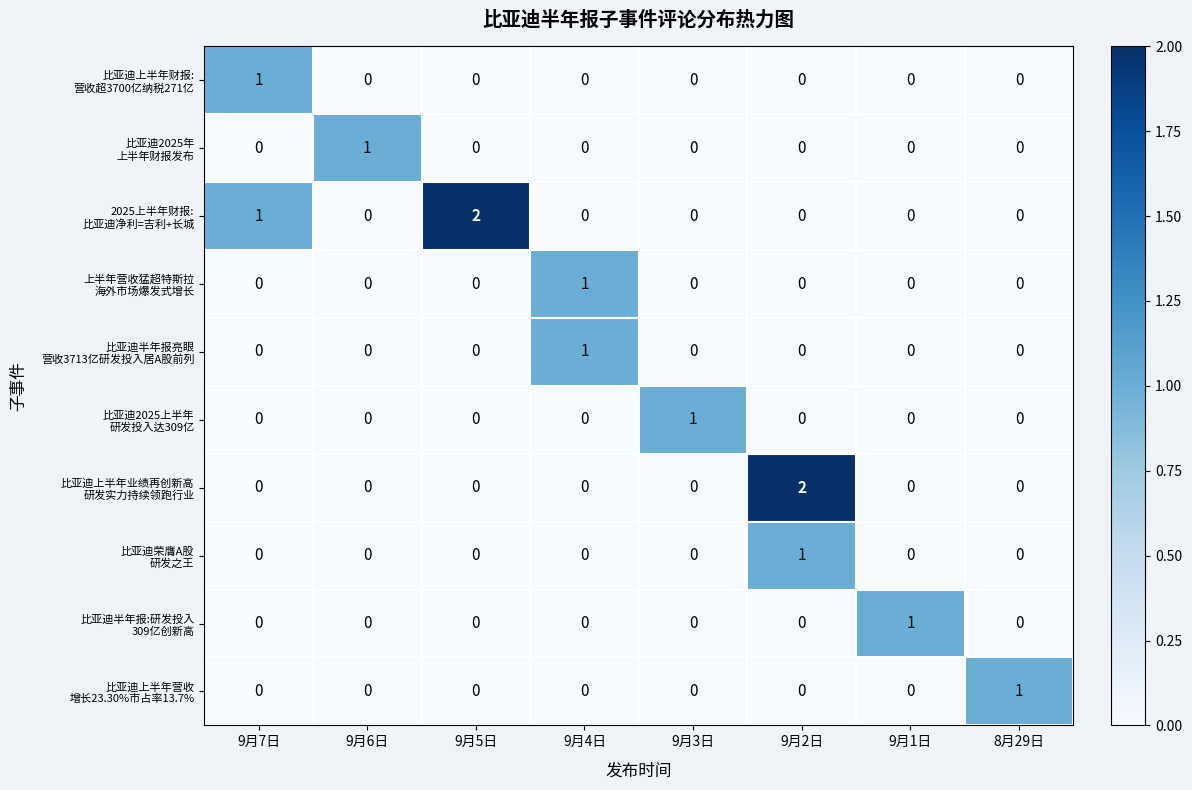

How many series are shown in this chart?

10